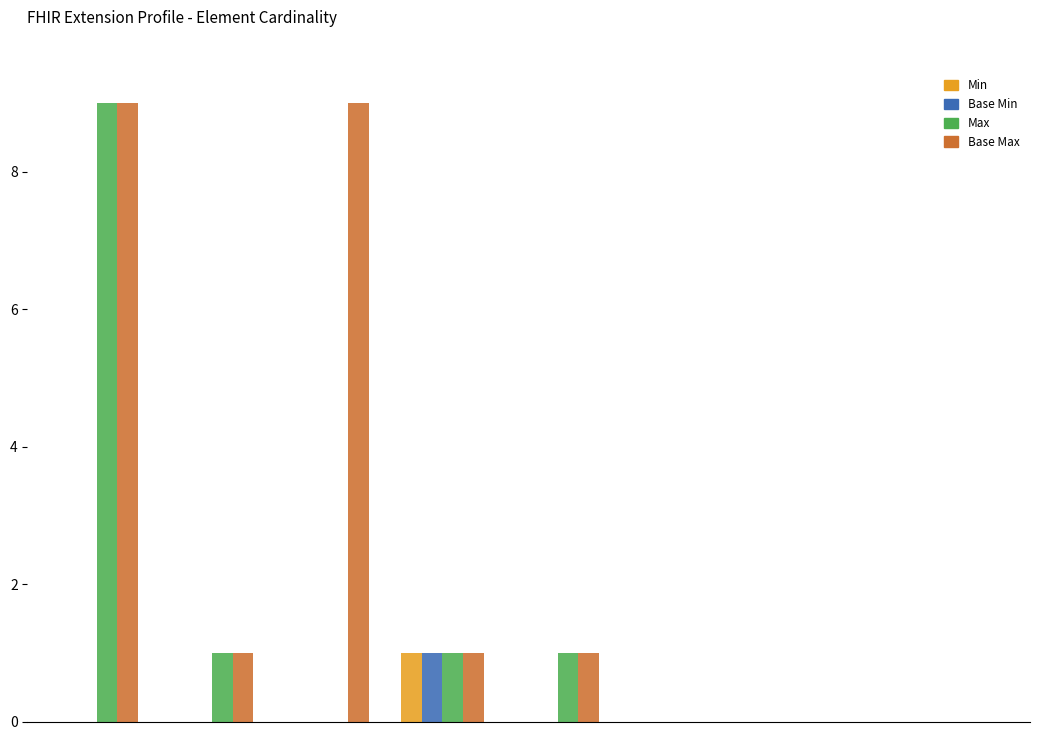

Which series has the largest range (max minus min)?

Max